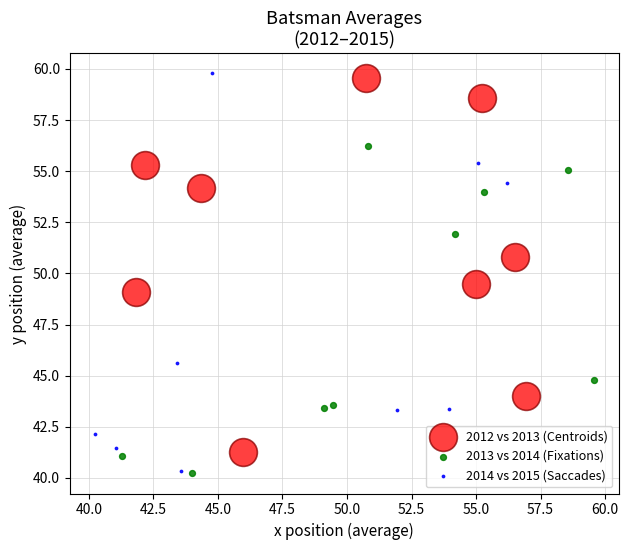

What are all the series names shown in the legend?

2012 vs 2013 (Centroids), 2013 vs 2014 (Fixations), 2014 vs 2015 (Saccades)